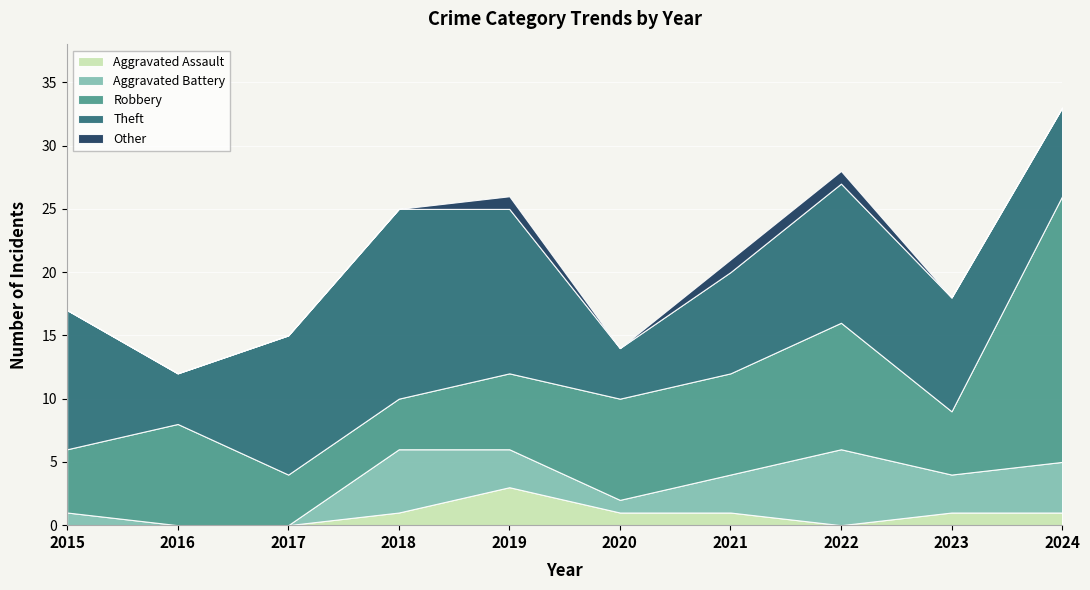

Between 2020 and 2021, which is larger?

2020